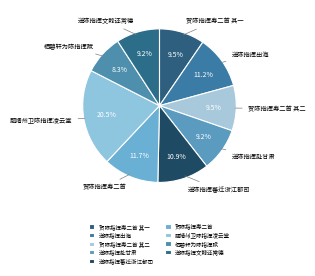

Which slice is the largest?

题靖州卫陈指挥凌云堂